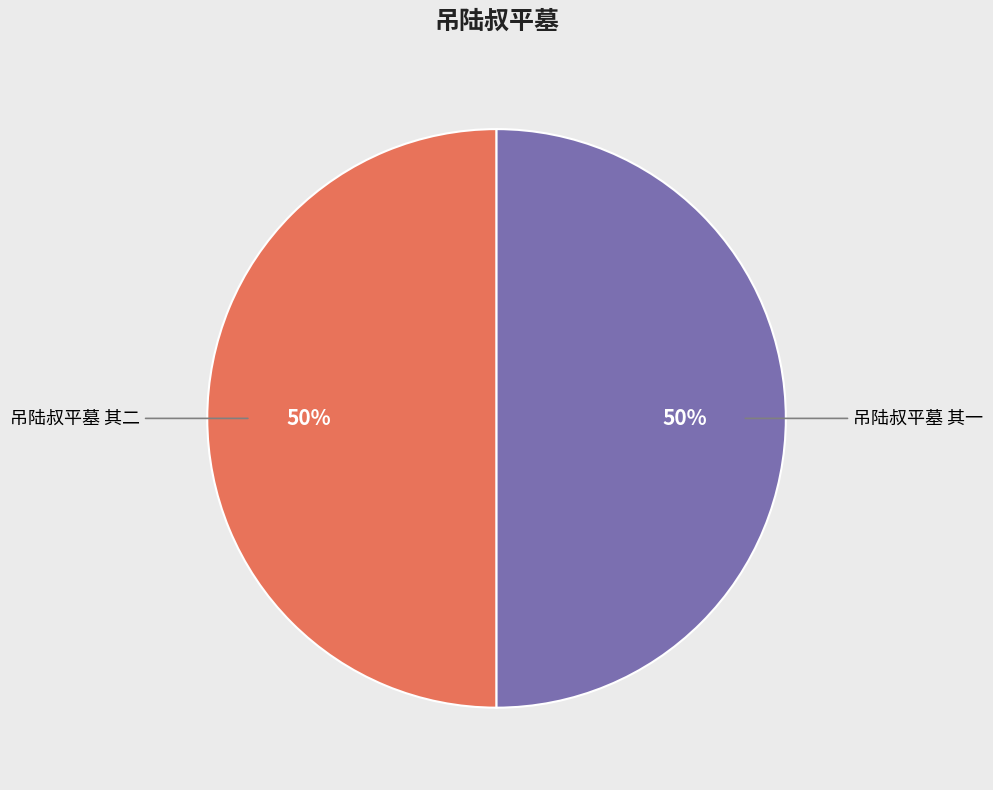

True or false: 吊陆叔平墓 其一 accounts for 50% of the total.

True